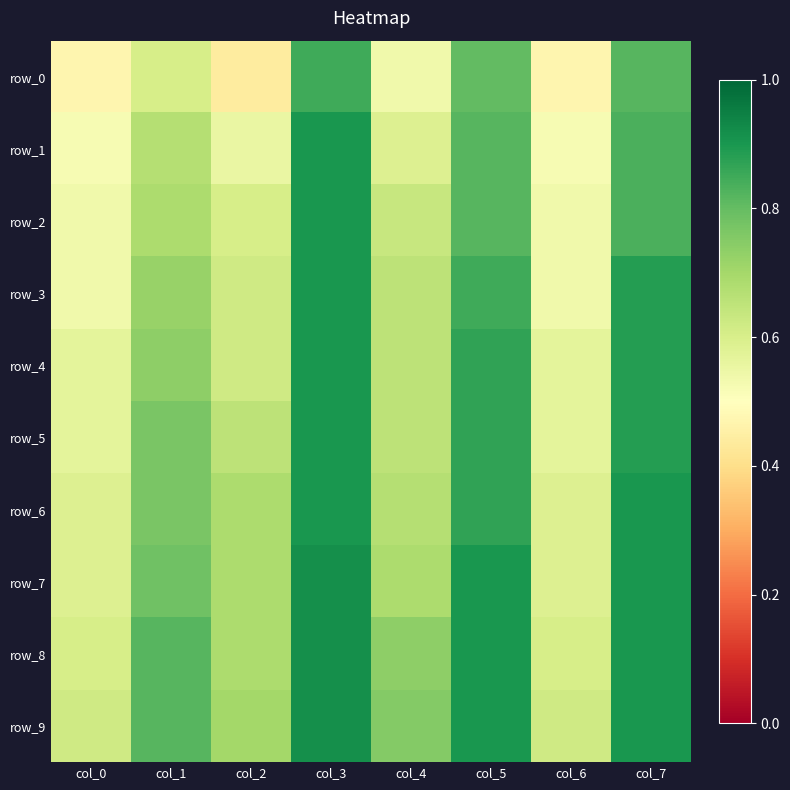

What is the sum of all row_8 values?

6.2